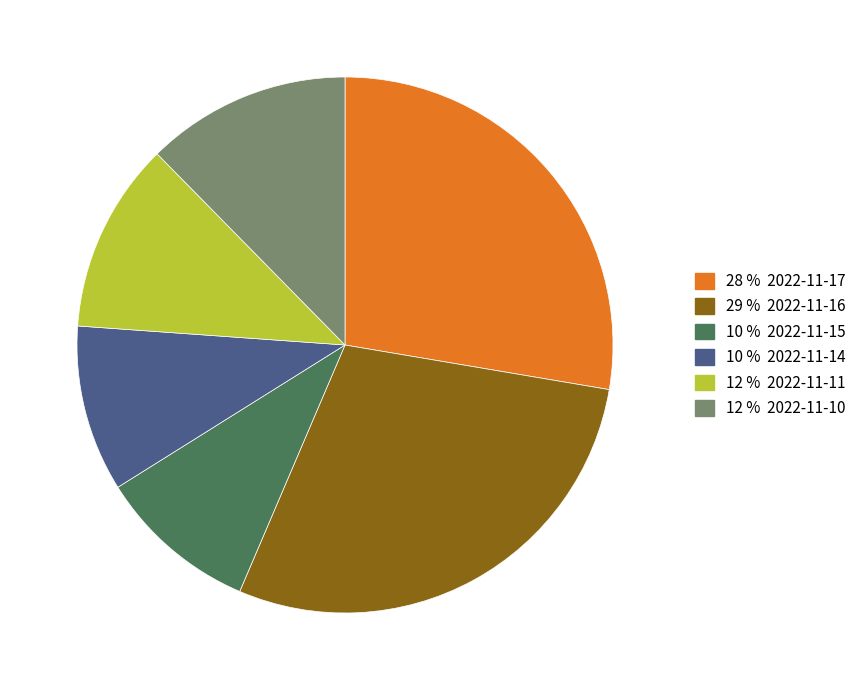

Is there any slice that represents more than half of the pie?

No